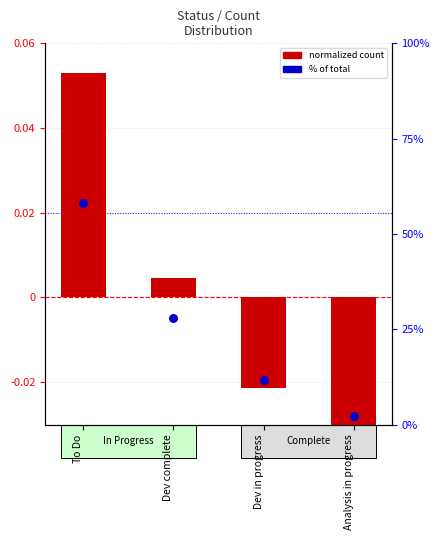

Which series has the widest spread of Y values?

% of total